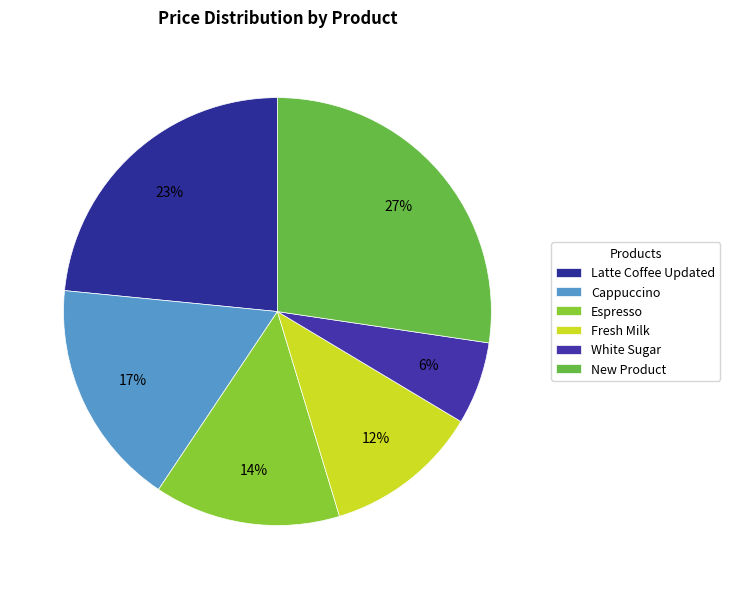

Which has a higher value, New Product or White Sugar?

New Product